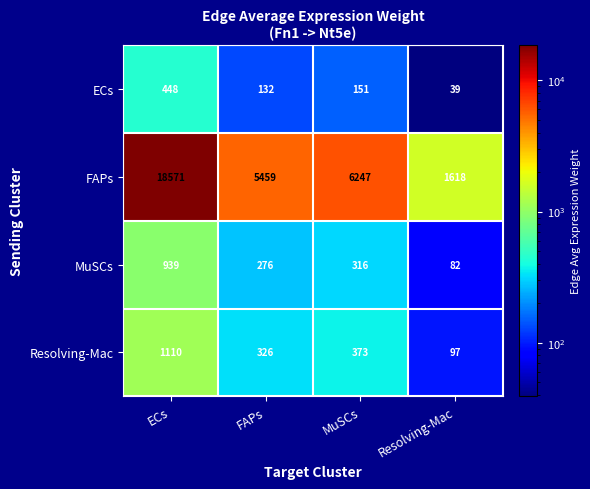

What is the difference between the highest and lowest values at MuSCs?

6096